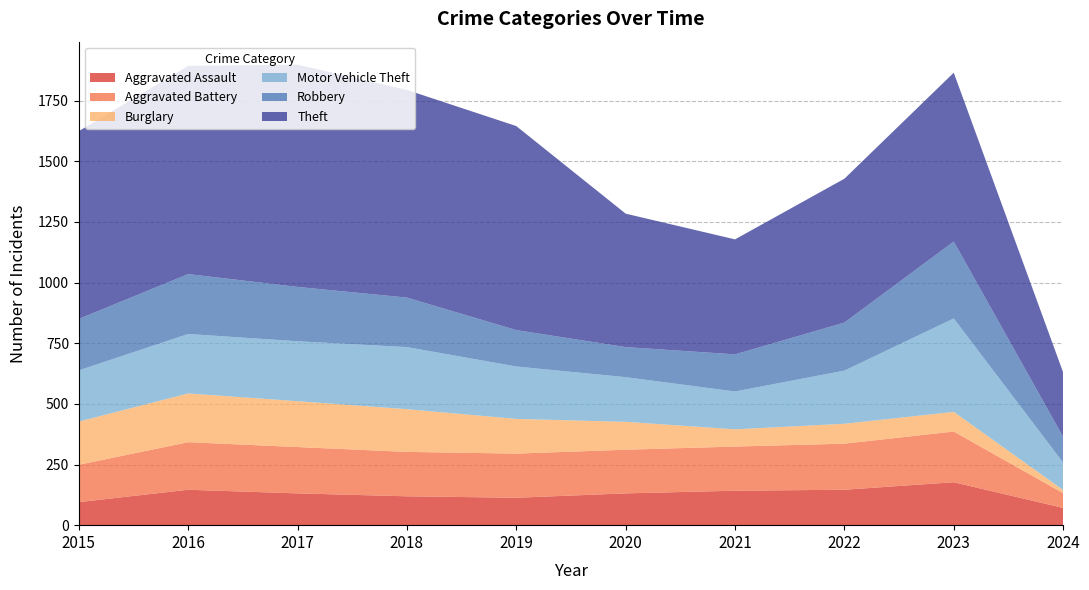

Reading right to left, what are all the values shown in this chart?

Aggravated Assault: 2024=71	2023=177	2022=146	2021=142	2020=131	2019=113	2018=119	2017=131	2016=146	2015=95
Aggravated Battery: 2024=61	2023=209	2022=190	2021=182	2020=180	2019=182	2018=183	2017=191	2016=196	2015=154
Burglary: 2024=13	2023=81	2022=82	2021=71	2020=115	2019=143	2018=176	2017=189	2016=201	2015=178
Motor Vehicle Theft: 2024=113	2023=385	2022=219	2021=156	2020=184	2019=216	2018=256	2017=247	2016=245	2015=211
Robbery: 2024=106	2023=317	2022=198	2021=153	2020=124	2019=150	2018=204	2017=224	2016=247	2015=212
Theft: 2024=266	2023=696	2022=593	2021=474	2020=550	2019=841	2018=856	2017=916	2016=858	2015=774